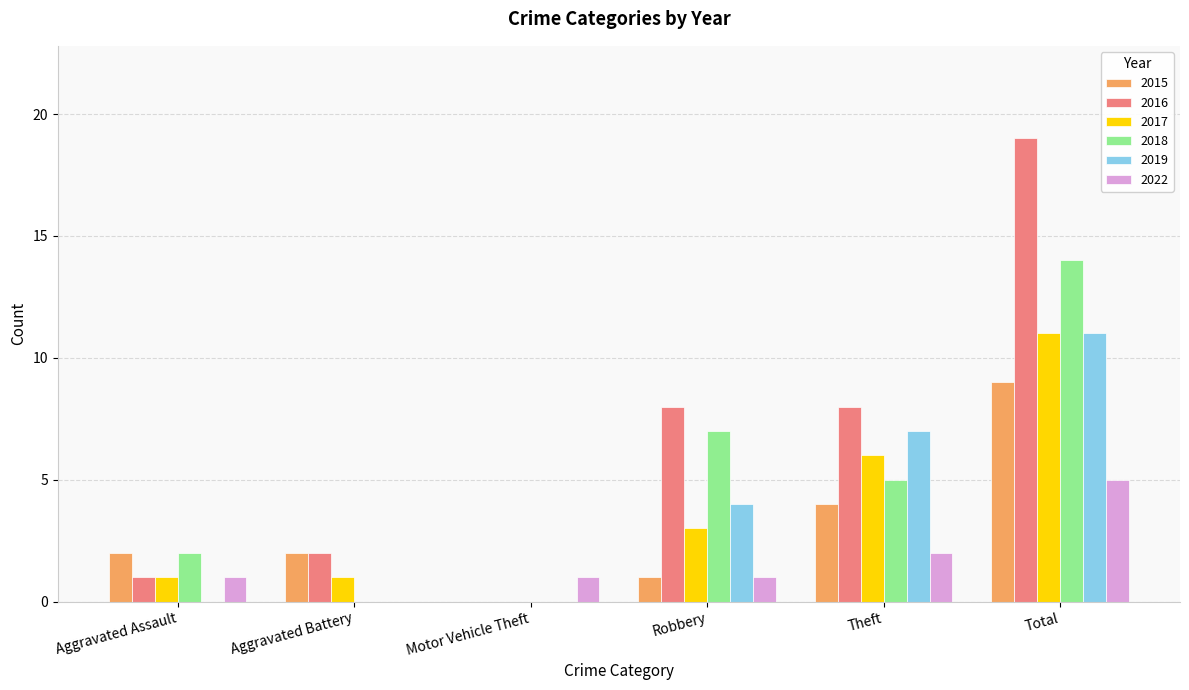

How many series are shown in this chart?

6